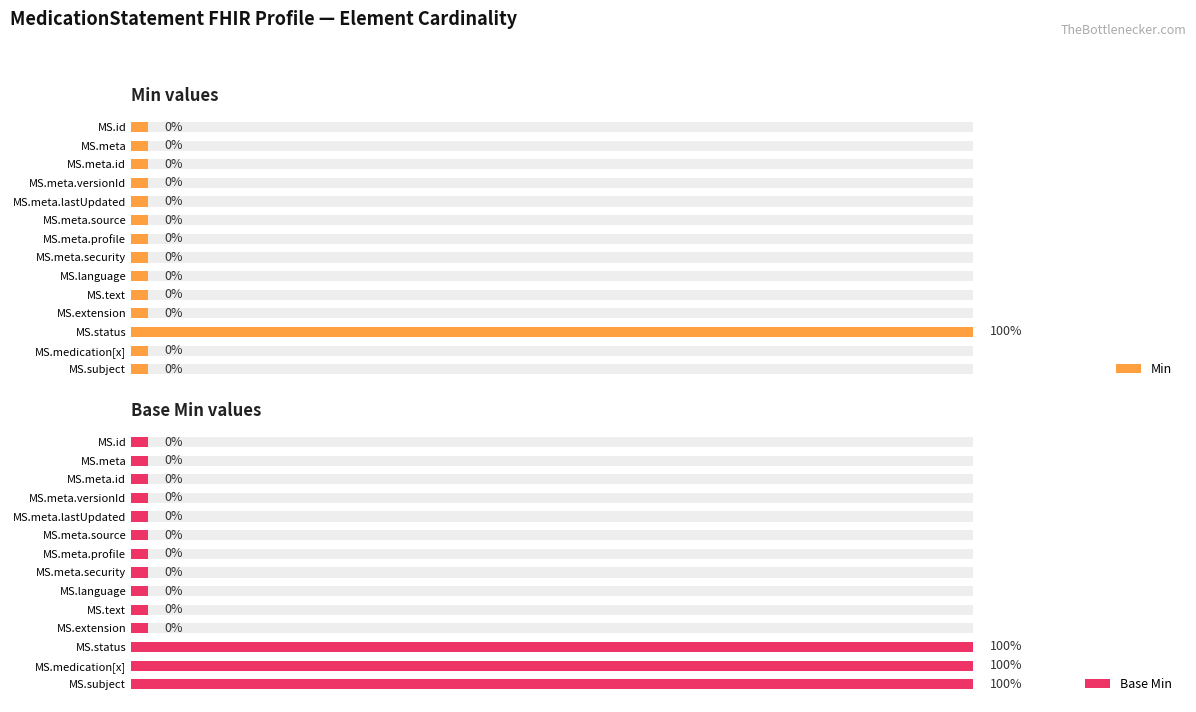

At how many categories does at least one series exceed 0?

14